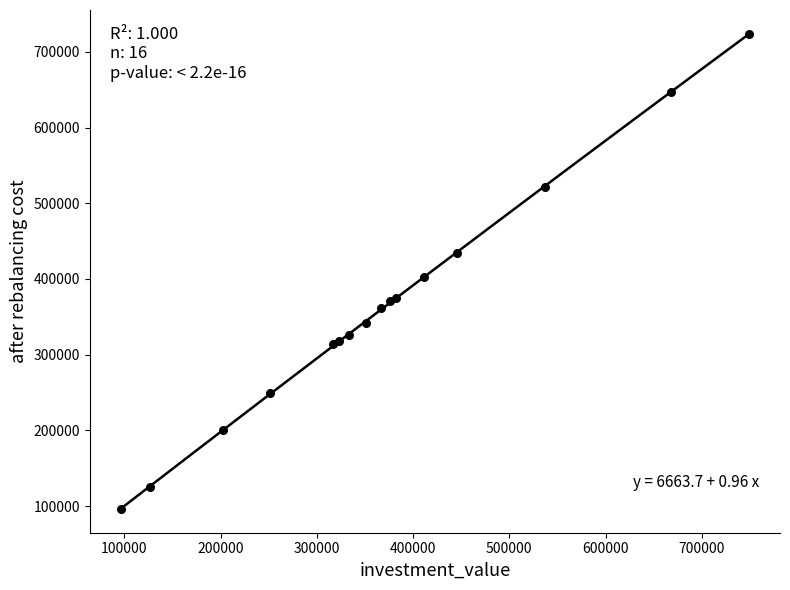

What Y value in the scatter plot is closest to 410072?

402205.7